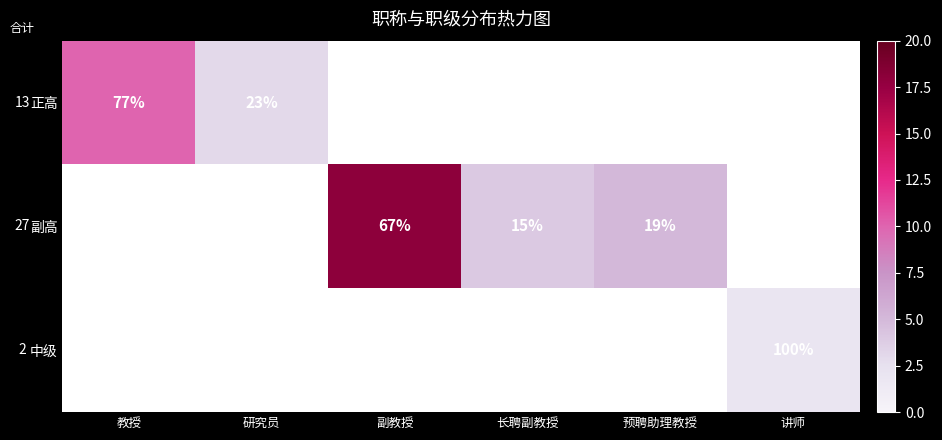

The 中级 series shows 100 at 讲师. True or false?

True